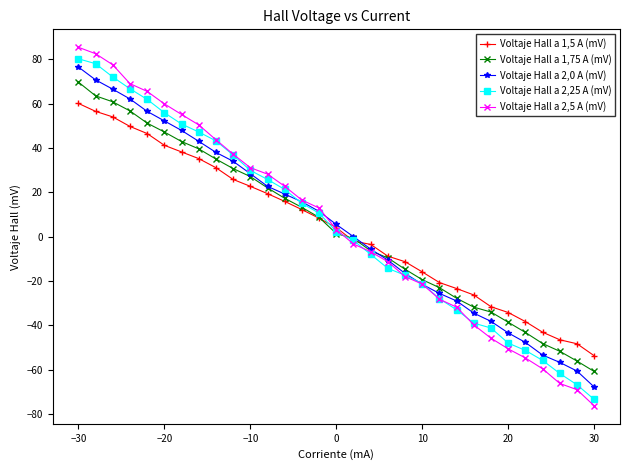

Which series has the widest spread of values?

Voltaje Hall a 2,5 A (mV)